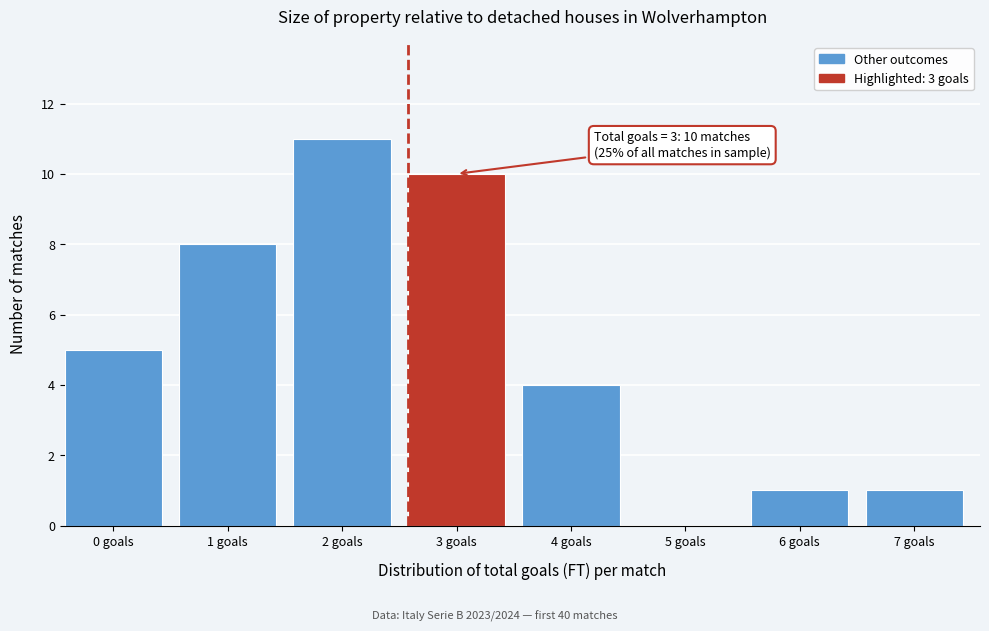

Reading left to right, transcribe all the data shown in this chart.

0 goals=5	1 goals=8	2 goals=11	3 goals=10	4 goals=4	5 goals=0	6 goals=1	7 goals=1